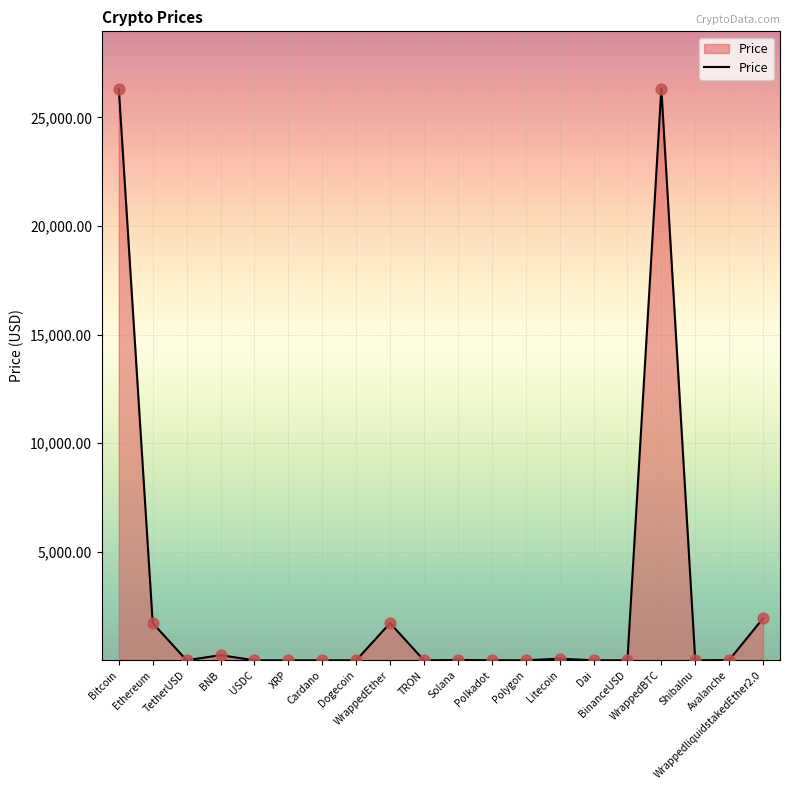

What is the change in value from Ethereum to Polkadot?

-1712.3